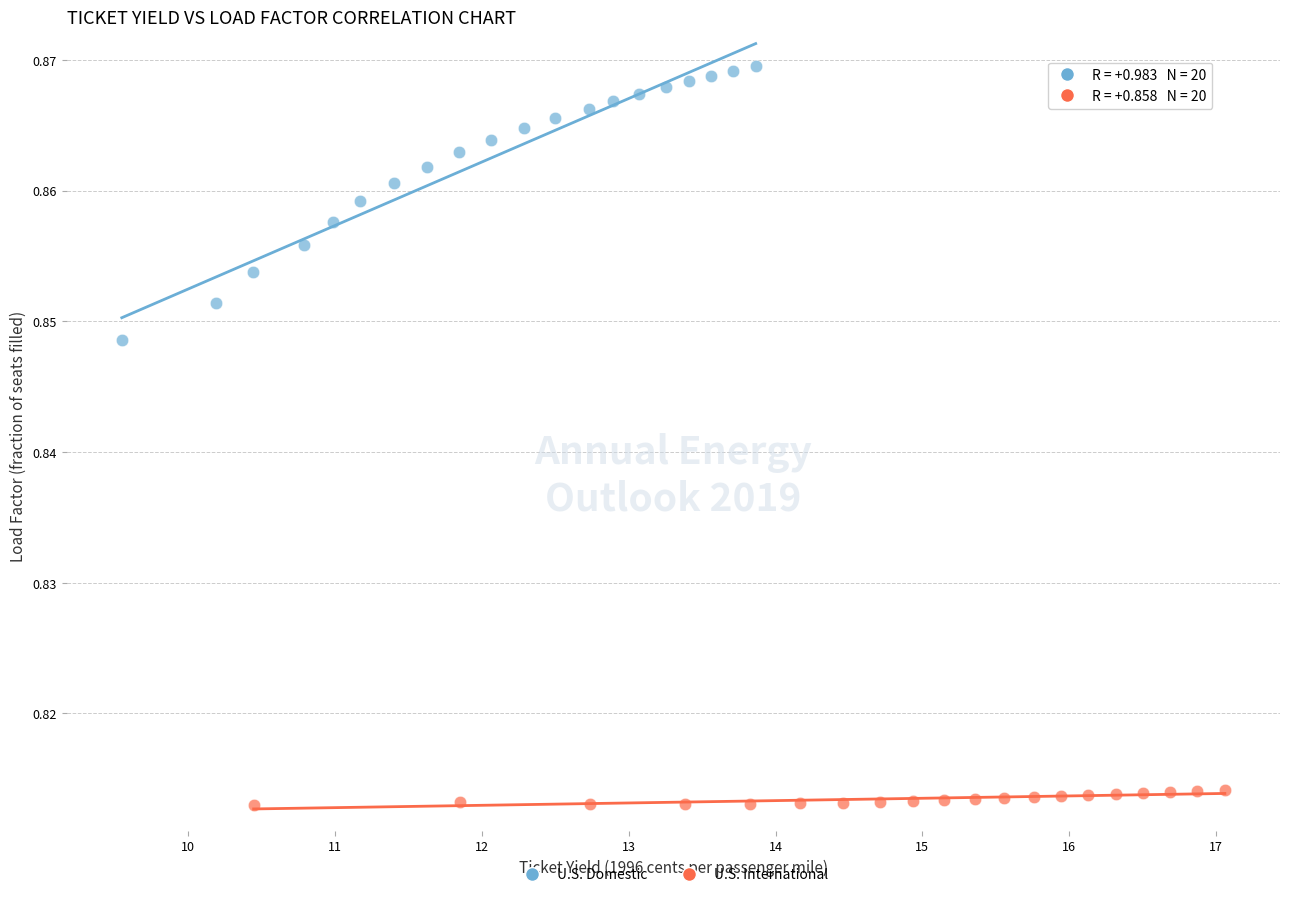

Which series reaches the maximum Y coordinate?

U.S. Domestic